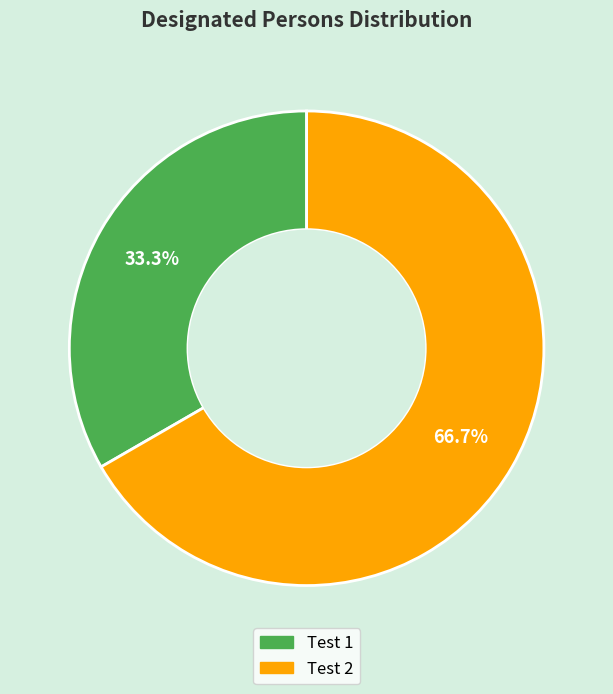

The Test 2 slice represents 67% of the pie. True or false?

True